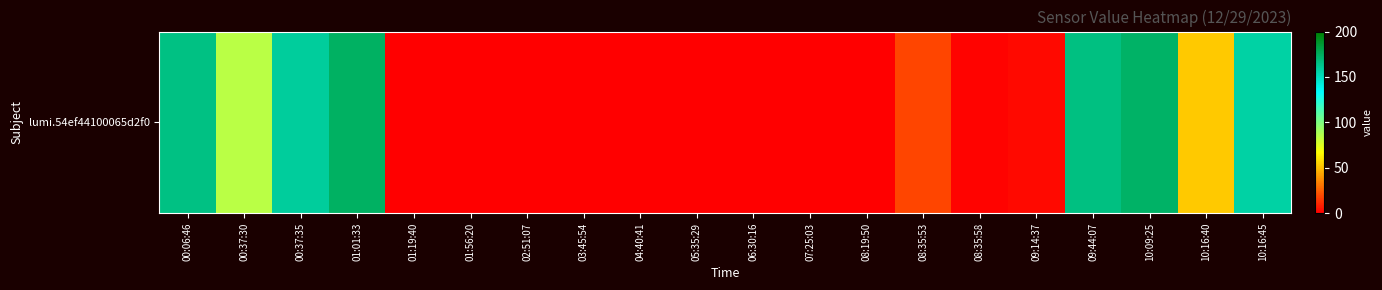

Reading right to left, extract all data points from this chart.

10:16:45=157	10:16:40=53	10:09:25=173	09:44:07=166	09:14:37=3	08:35:58=1	08:35:53=18	08:19:50=0	07:25:03=0	06:30:16=0	05:35:29=0	04:40:41=0	03:45:54=0	02:51:07=0	01:56:20=0	01:19:40=0	01:01:33=174	00:37:35=159	00:37:30=85	00:06:46=165